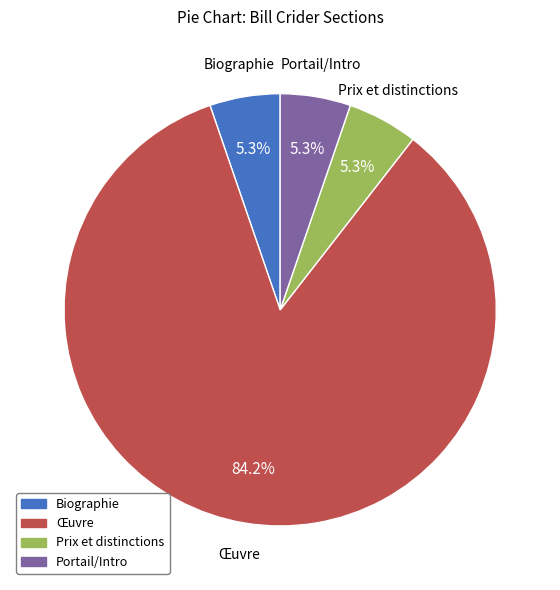

How many segments does this pie chart have?

4